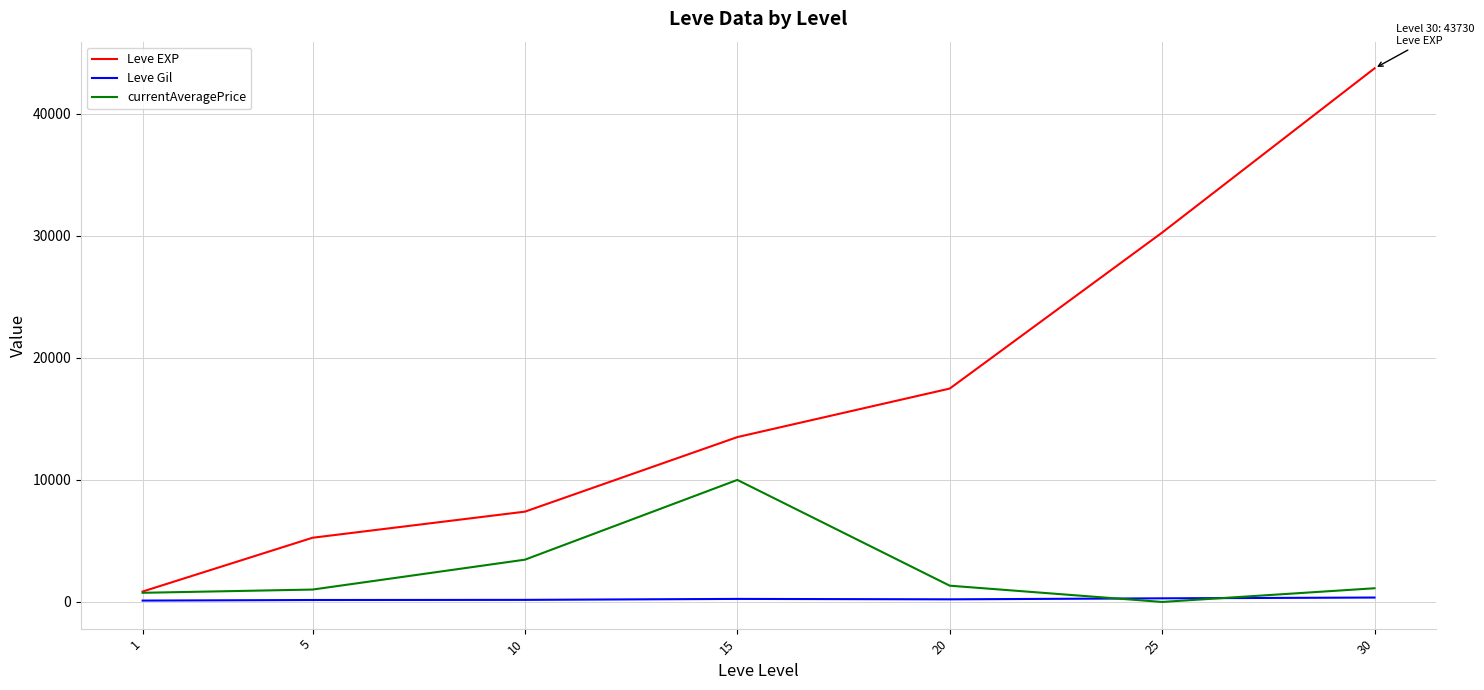

Rank the categories by Leve EXP value from lowest to highest.

1, 5, 10, 15, 20, 25, 30